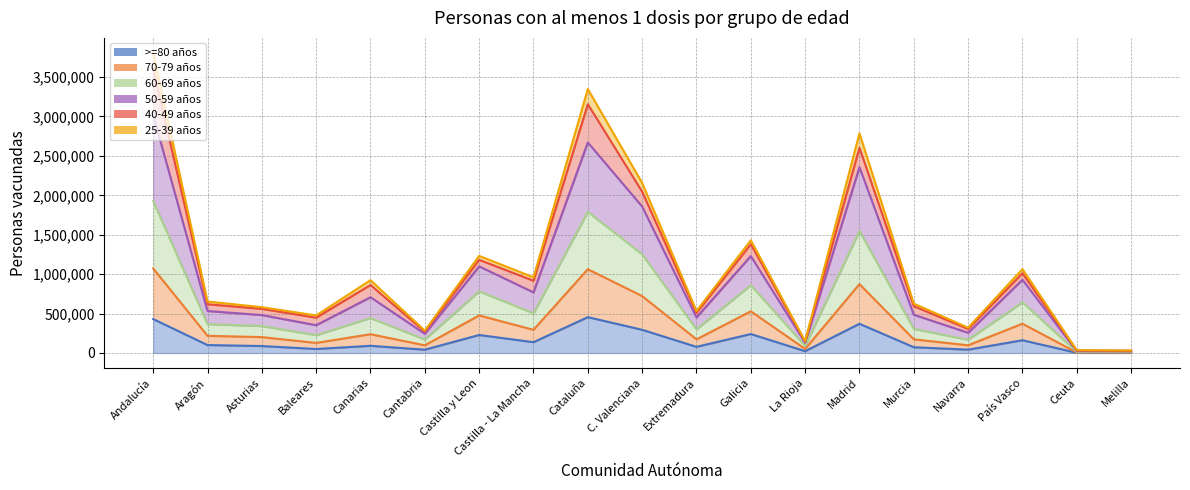

Rank the categories by >=80 años value from highest to lowest.

Cataluña, Andalucía, Madrid, C. Valenciana, Galicia, Castilla y Leon, País Vasco, Castilla - La Mancha, Aragón, Canarias, Asturias, Extremadura, Murcia, Baleares, Navarra, Cantabria, La Rioja, Ceuta, Melilla